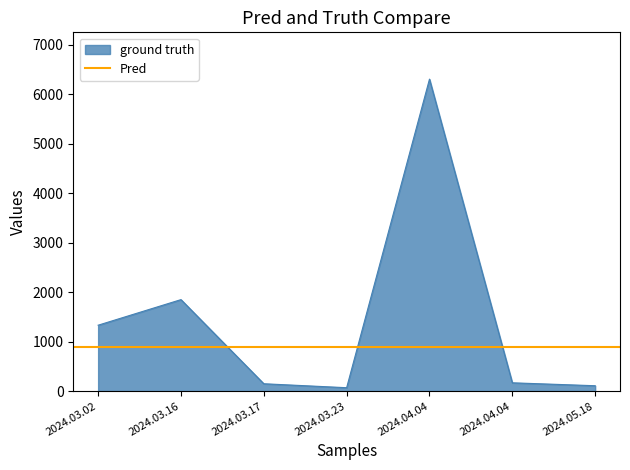

What is the average value?

1426